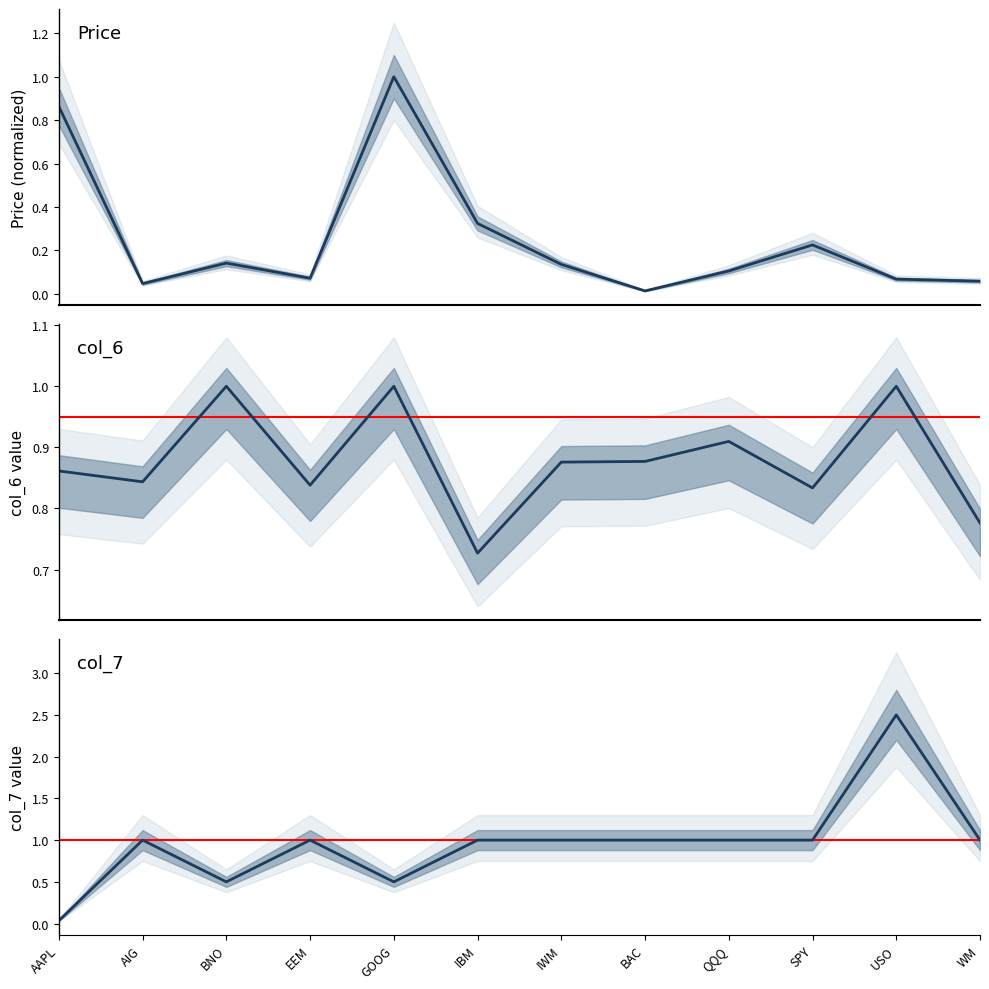

What is the total value across all series at GOOG?

2.5